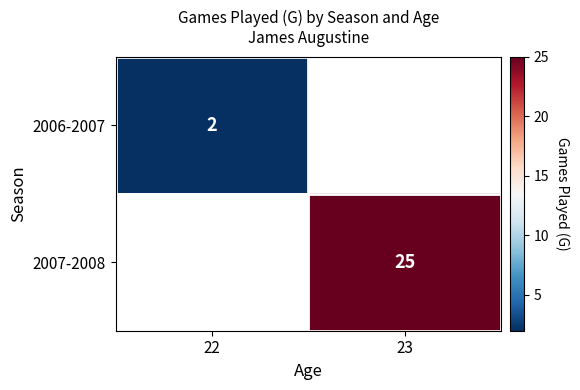

The value of 2006-2007 at 22 is 1. True or false?

False